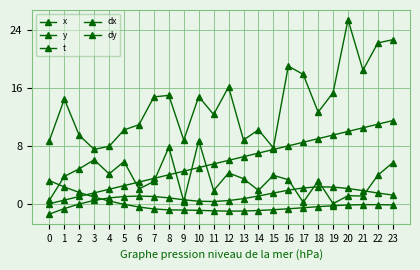

How many values in t are above zero?

23